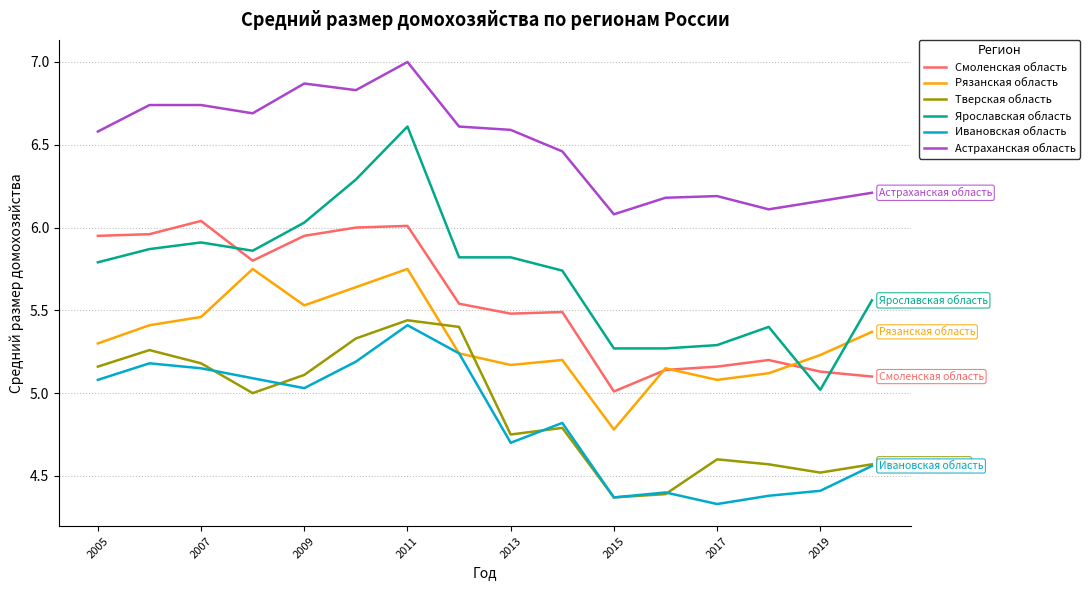

True or false: Рязанская область and Астраханская область cross at least once.

False